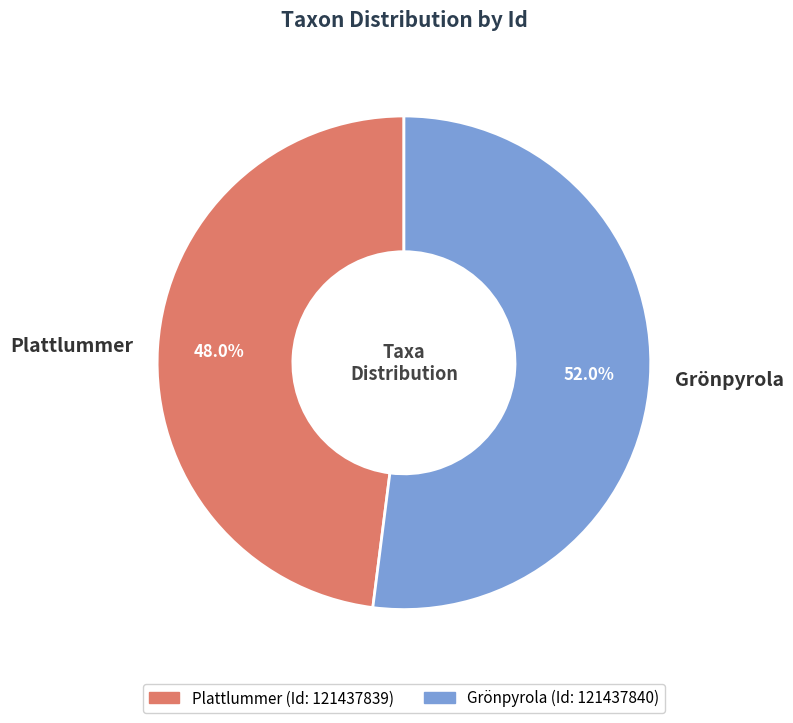

Approximately how many times larger is the value at Grönpyrola compared to Plattlummer?

1.1